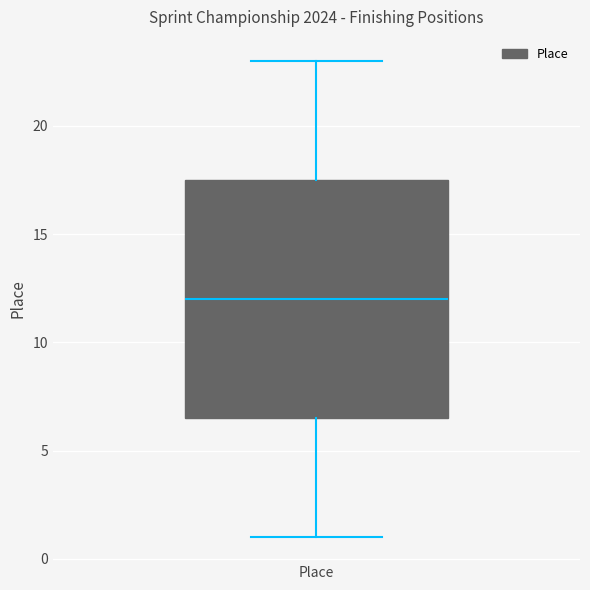

Read this box plot against the y-axis: the position of the median line, the range covered by the box, and the ends of both whiskers. The values are not printed on the chart, so give them approximately, as read against the axis.

median 12.0, box 6.5 to 17.5, whiskers 1.0 to 23.0